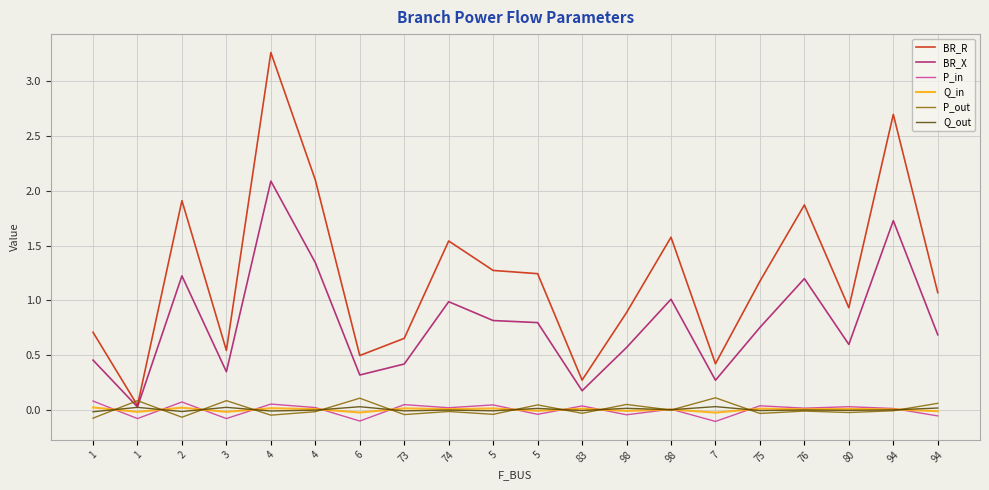

True or false: Q_out has more than 0 interior local peaks.

True